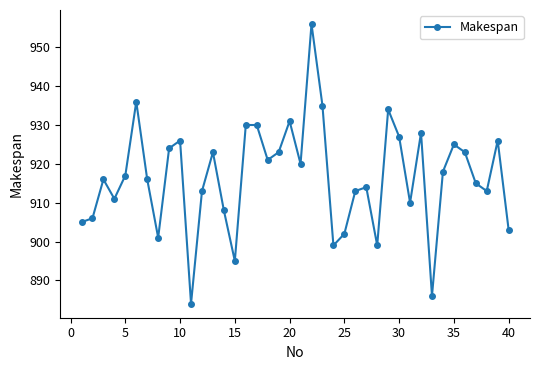

True or false: there are more than 2 points higher than both neighbors.

True